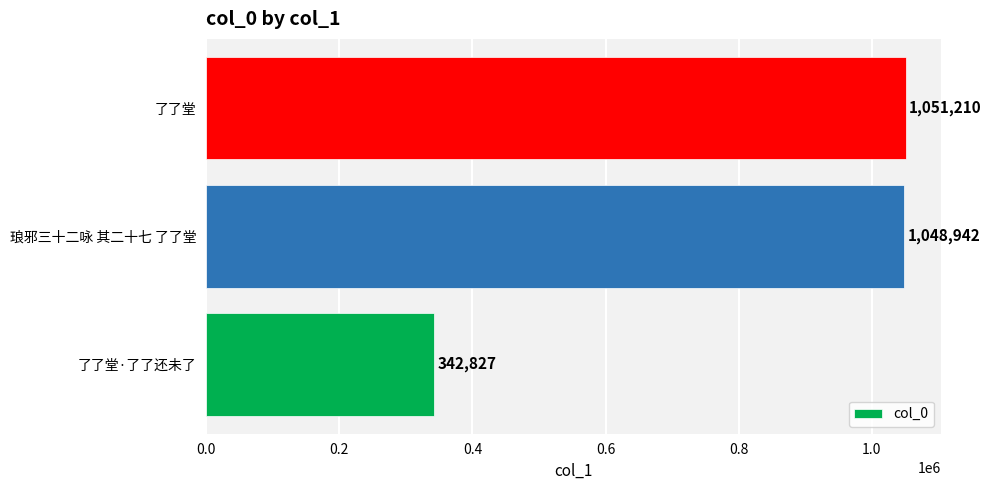

Where is the data nearest to the value 697018?

琅邪三十二咏 其二十七 了了堂